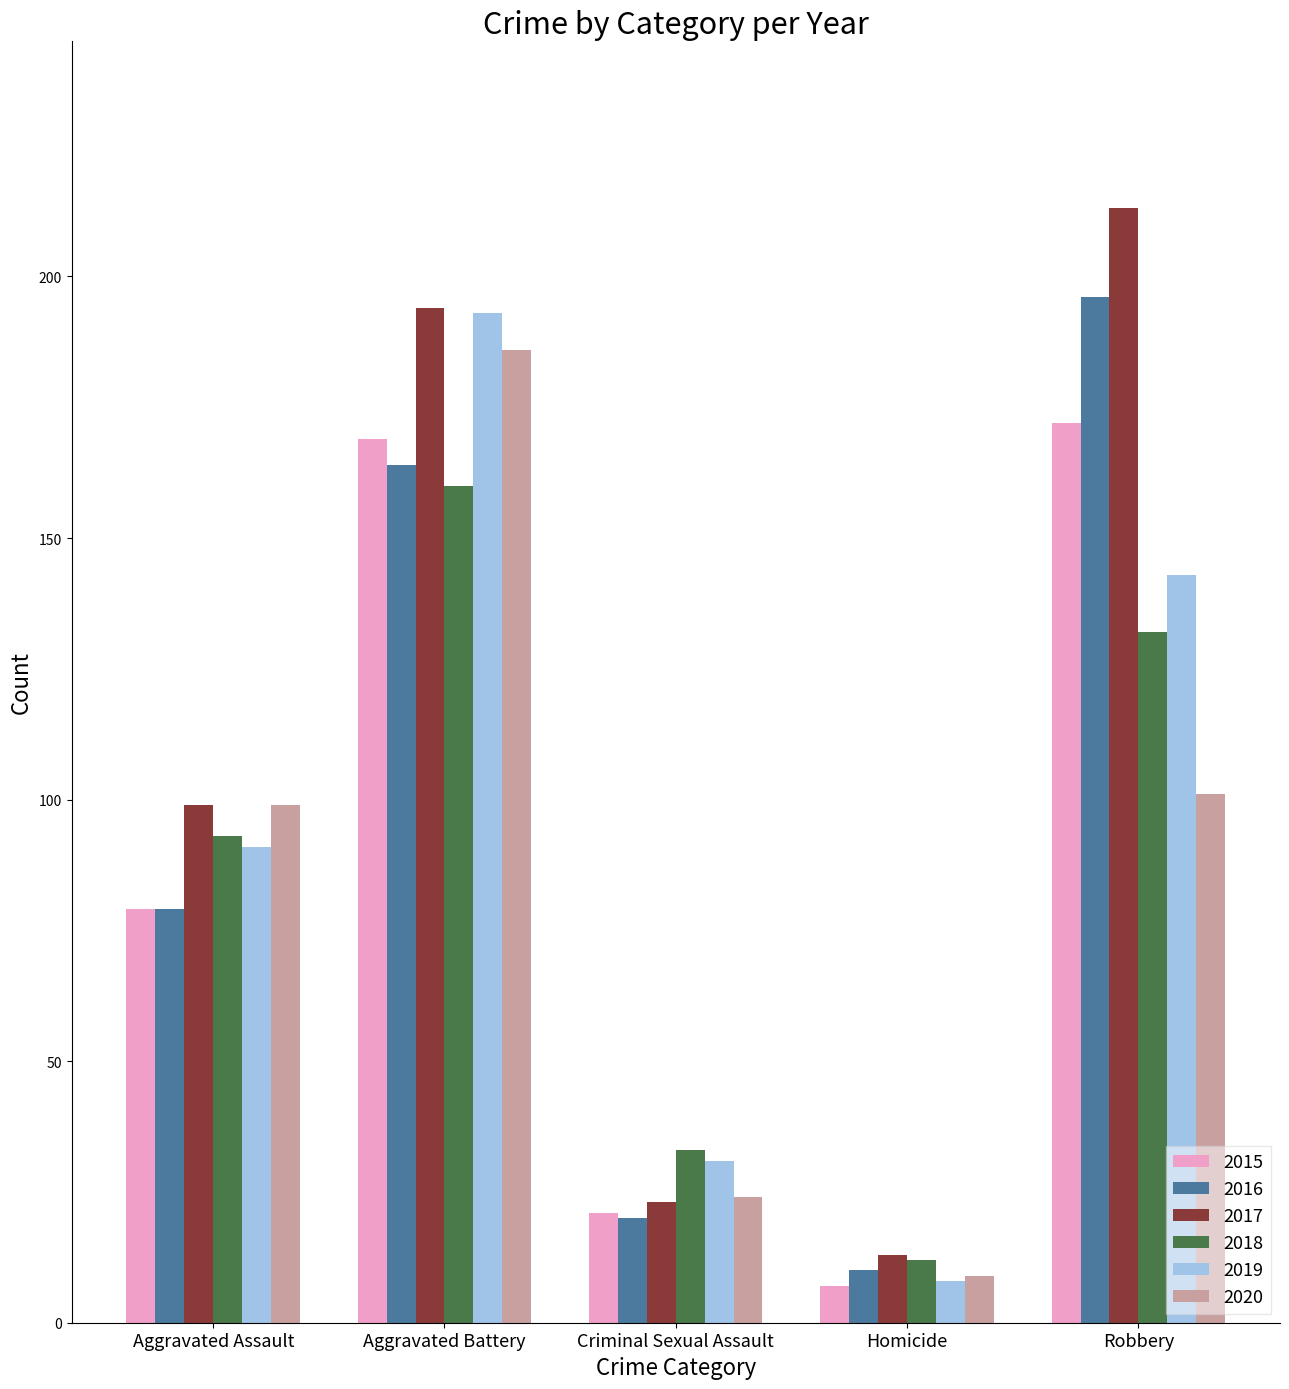

What is the value of the 2019 bar at the 4th from the left?

8